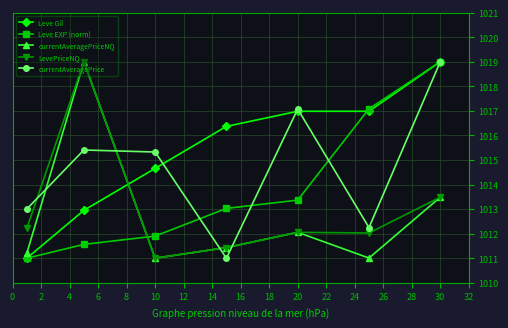

What is the minimum value for currentAveragePrice?

1011.0